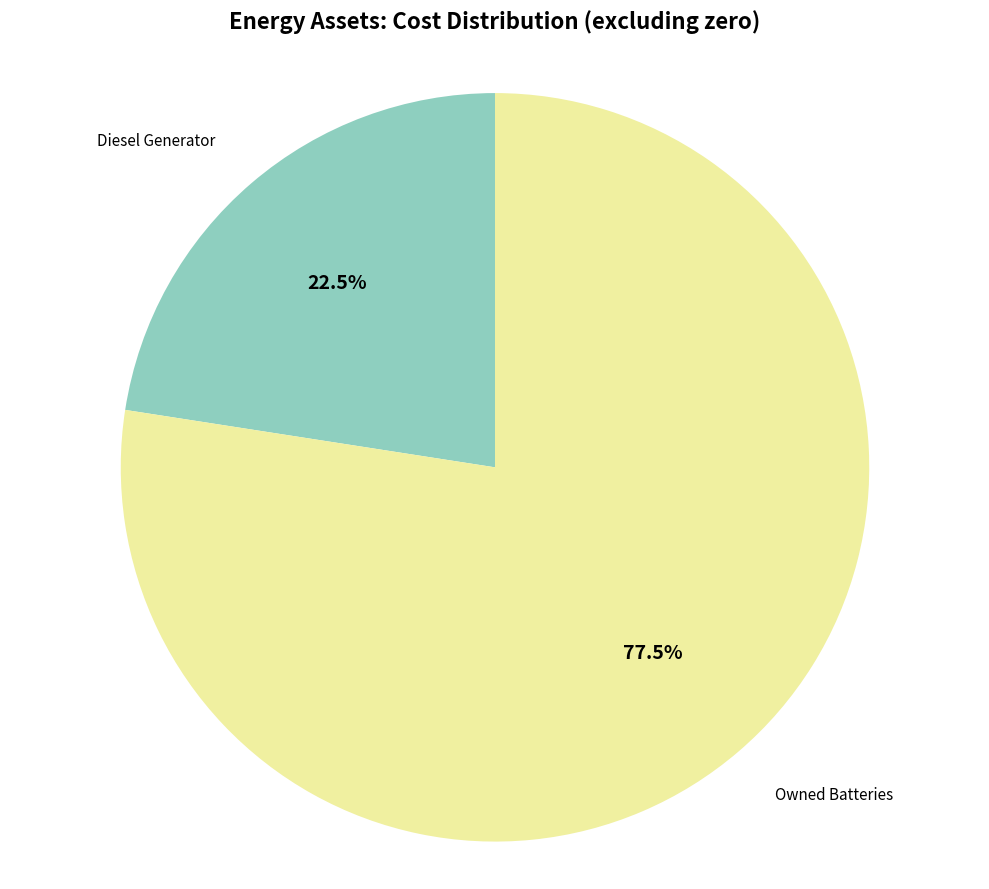

Rank the categories by value from highest to lowest.

Owned Batteries, Diesel Generator